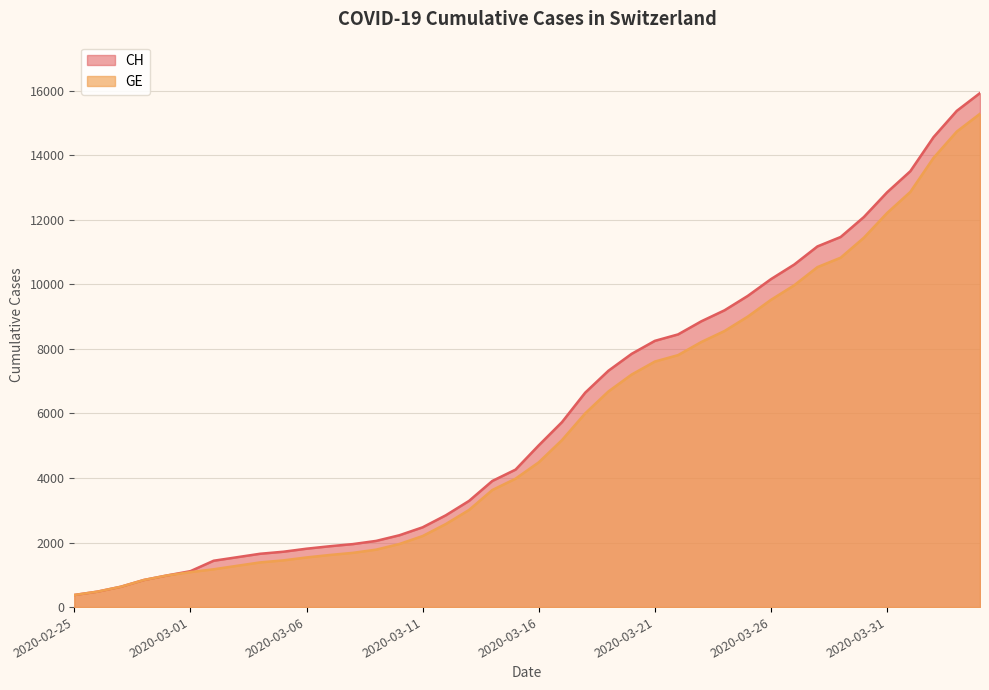

True or false: GE and CH cross at least once.

False